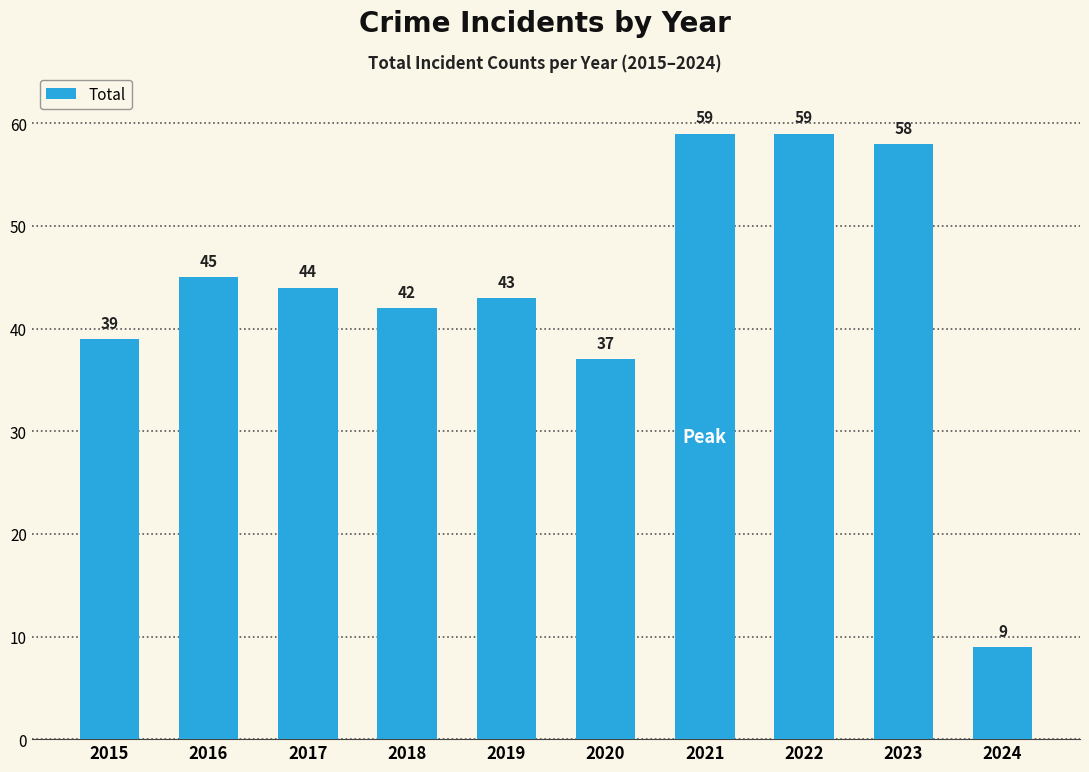

What is the change in value from 2015 to 2020?

-2